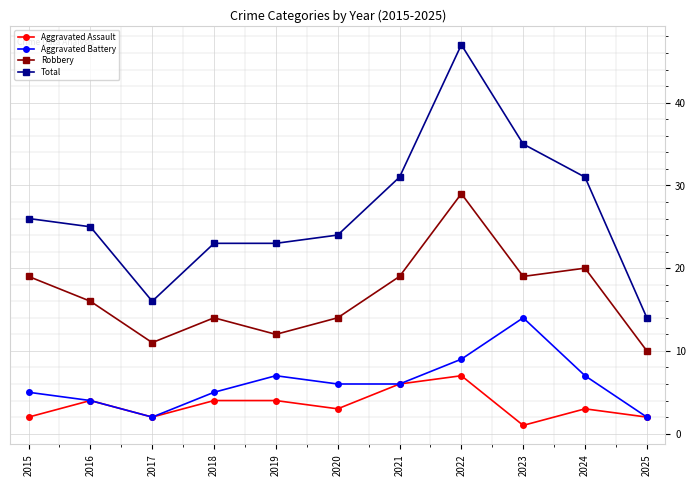

Does the chart display data point markers on the line(s)?

Yes